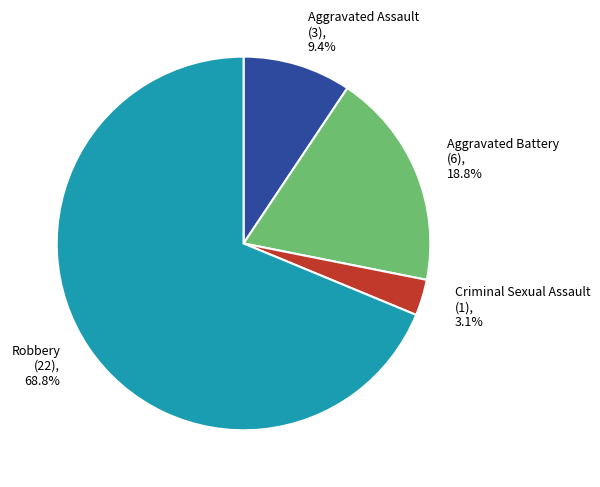

To the nearest percent, what is the average slice percentage?

25%